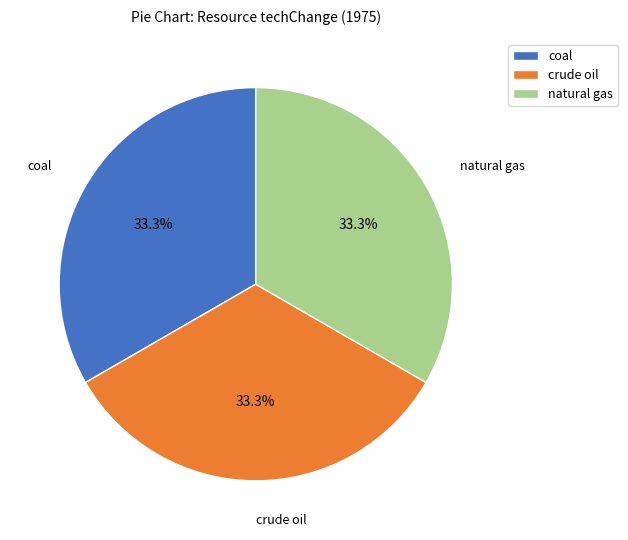

What portion of the pie excludes coal?

66.7%